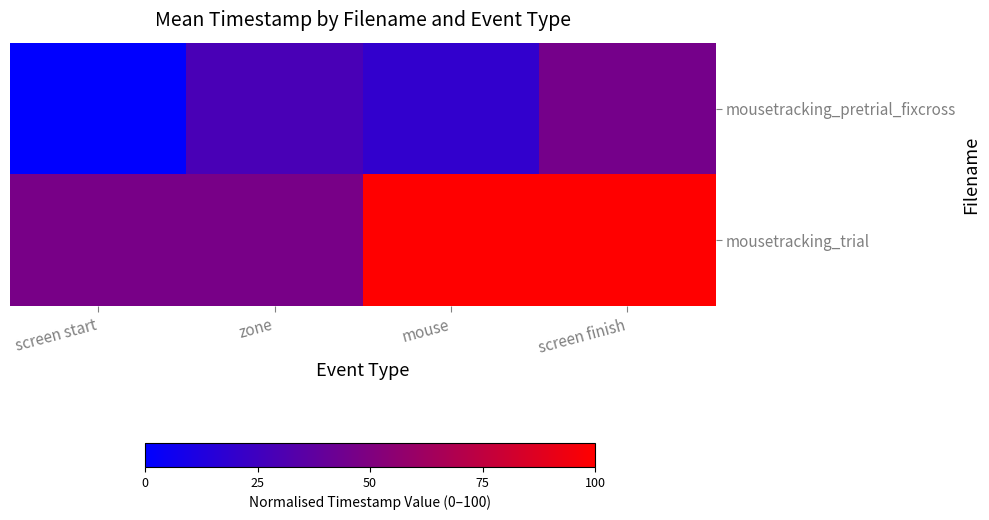

What is the total value across all series at mouse?

119.7